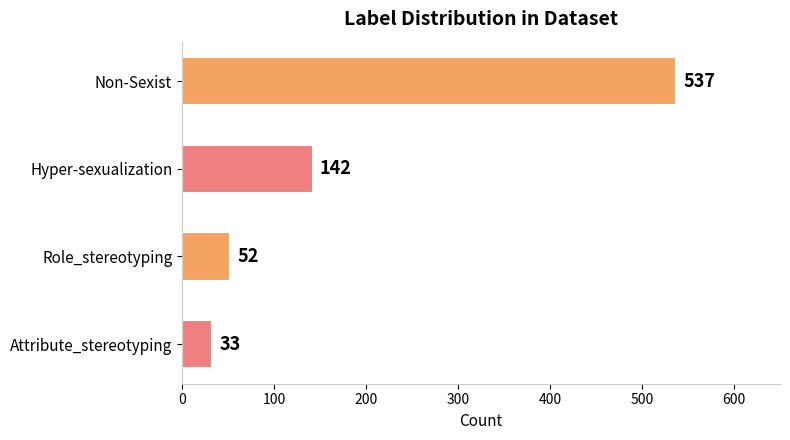

What is the approximate value at Attribute_stereotyping?

33